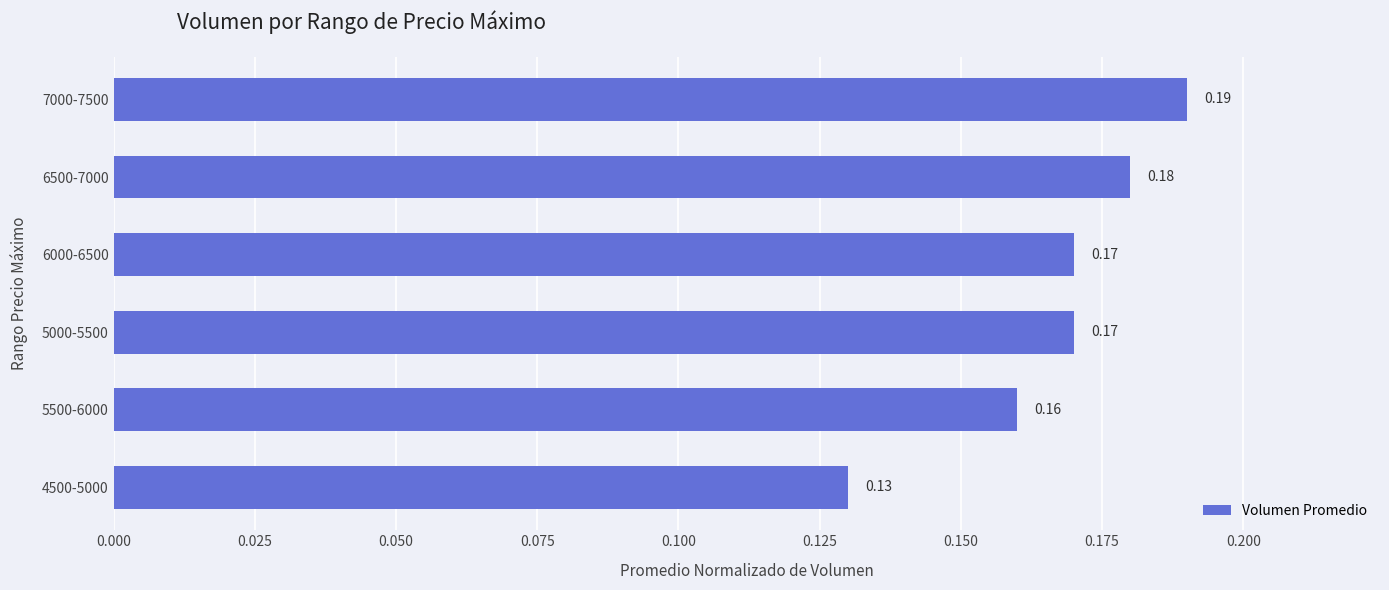

What is the change in value from 4500-5000 to 7000-7500?

+0.1